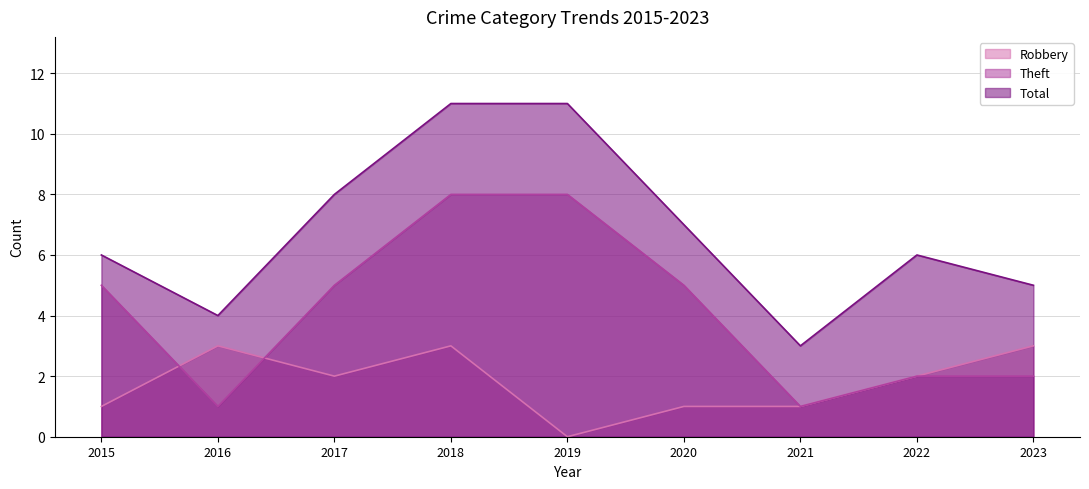

True or false: Robbery and Total intersect in this chart.

False